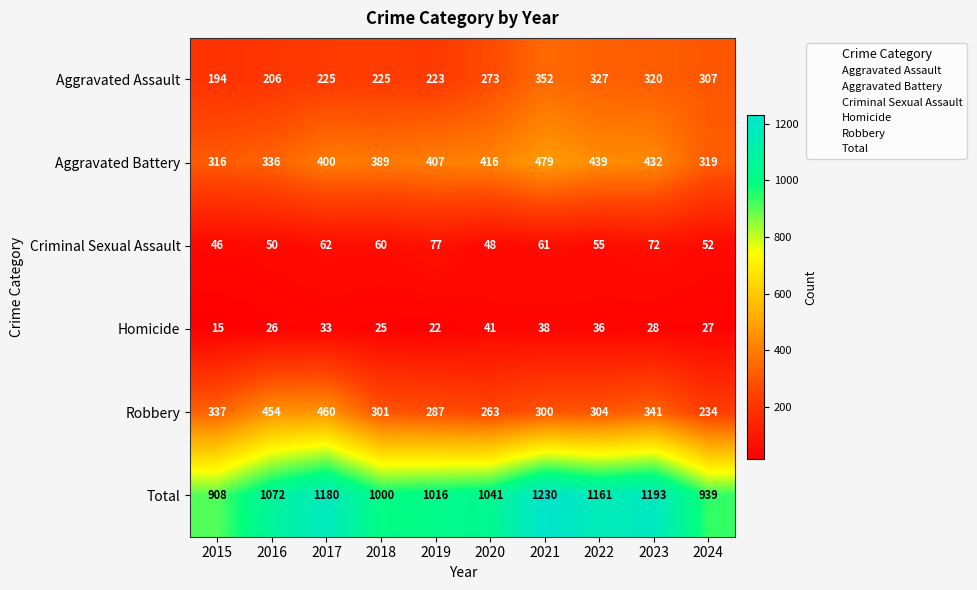

At which category does the chart reach its minimum across all series?

2015